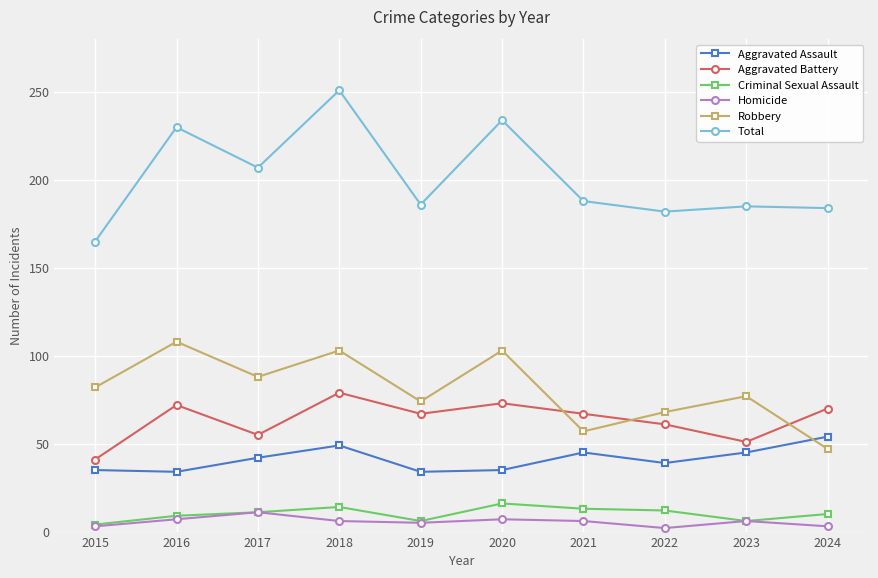

What is the spread (max minus min) of values at 2015?

162